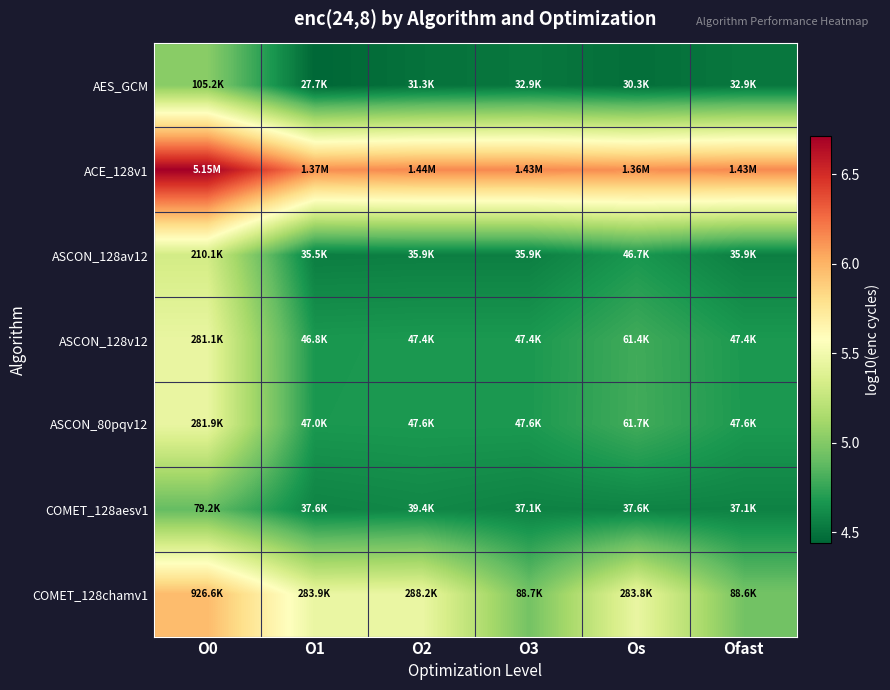

Which series has the largest total across all categories?

ACE_128v1